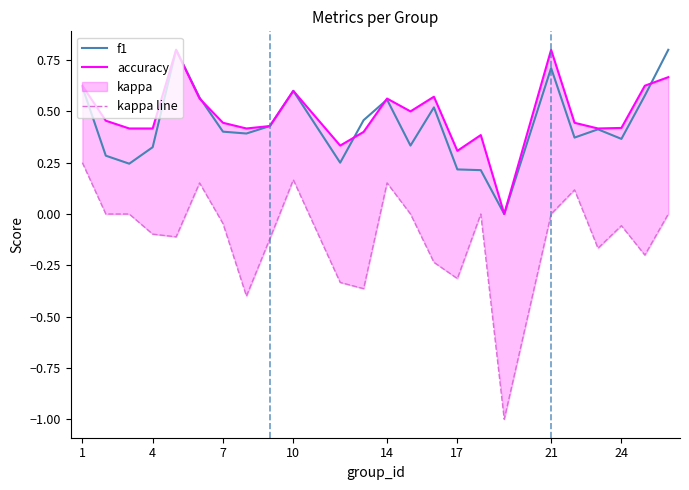

What is the maximum value for f1?

0.8